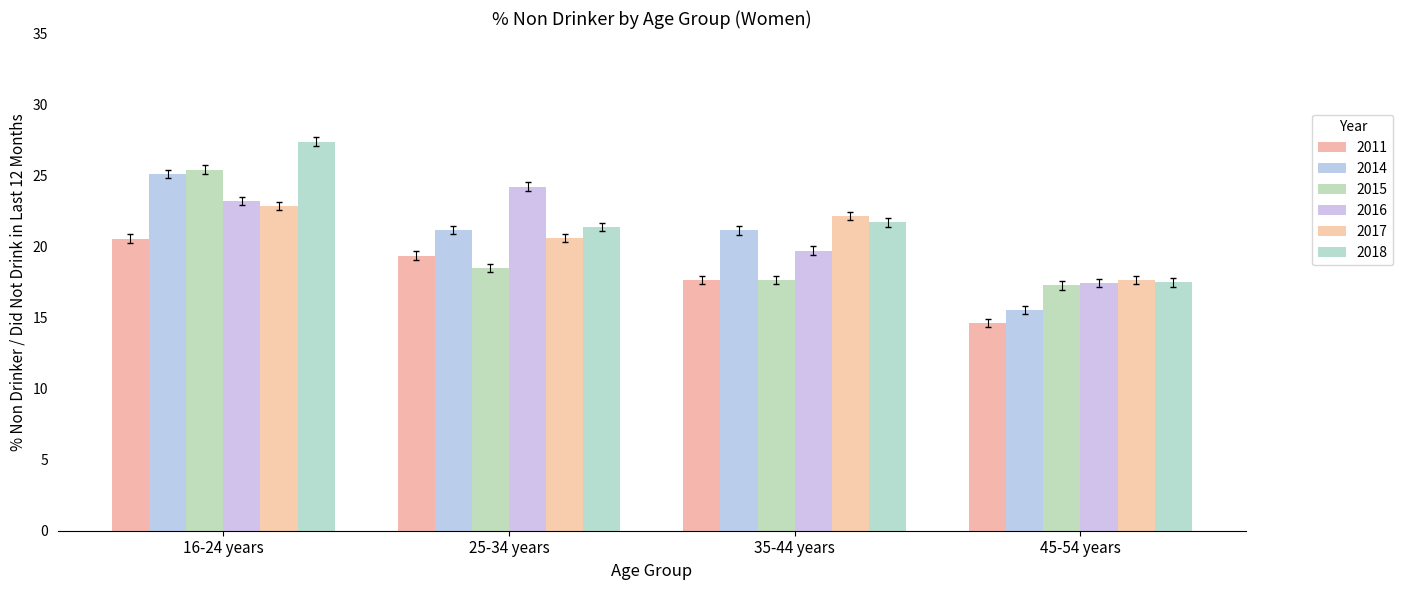

Where is 2016 nearest to the value 20?

35-44 years